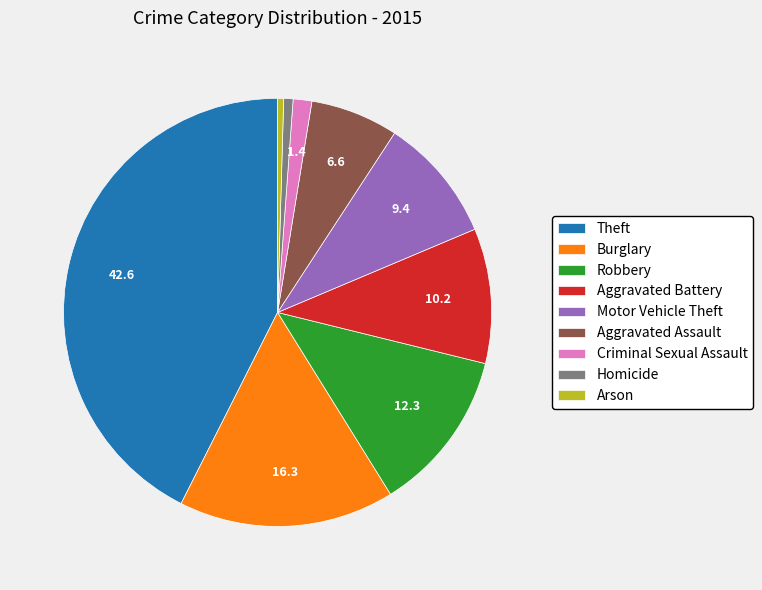

True or false: Burglary accounts for 16% of the total.

True